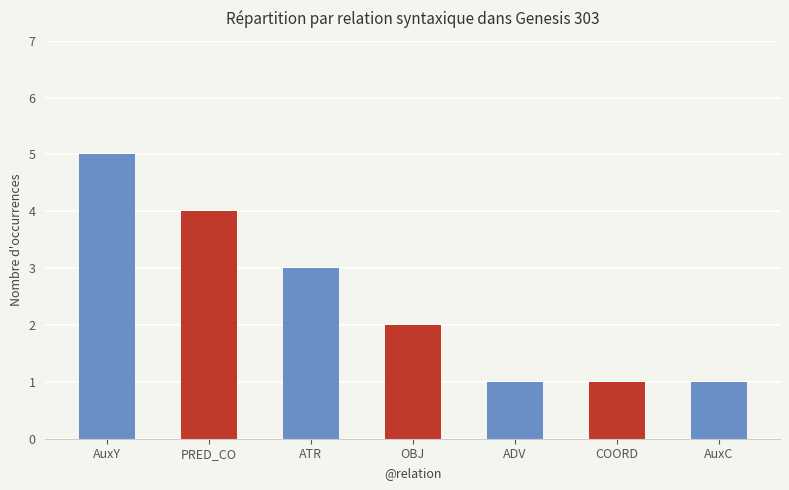

What is the average value?

2